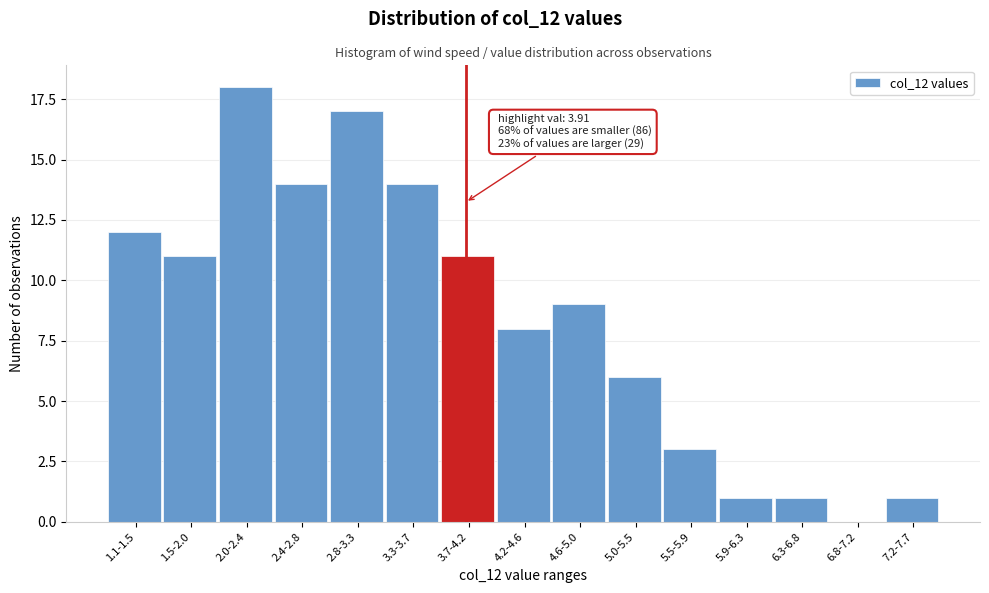

Reading left to right, transcribe all the data shown in this chart.

1.1-1.5=12	1.5-2.0=11	2.0-2.4=18	2.4-2.8=14	2.8-3.3=17	3.3-3.7=14	3.7-4.2=11	4.2-4.6=8	4.6-5.0=9	5.0-5.5=6	5.5-5.9=3	5.9-6.3=1	6.3-6.8=1	6.8-7.2=0	7.2-7.7=1